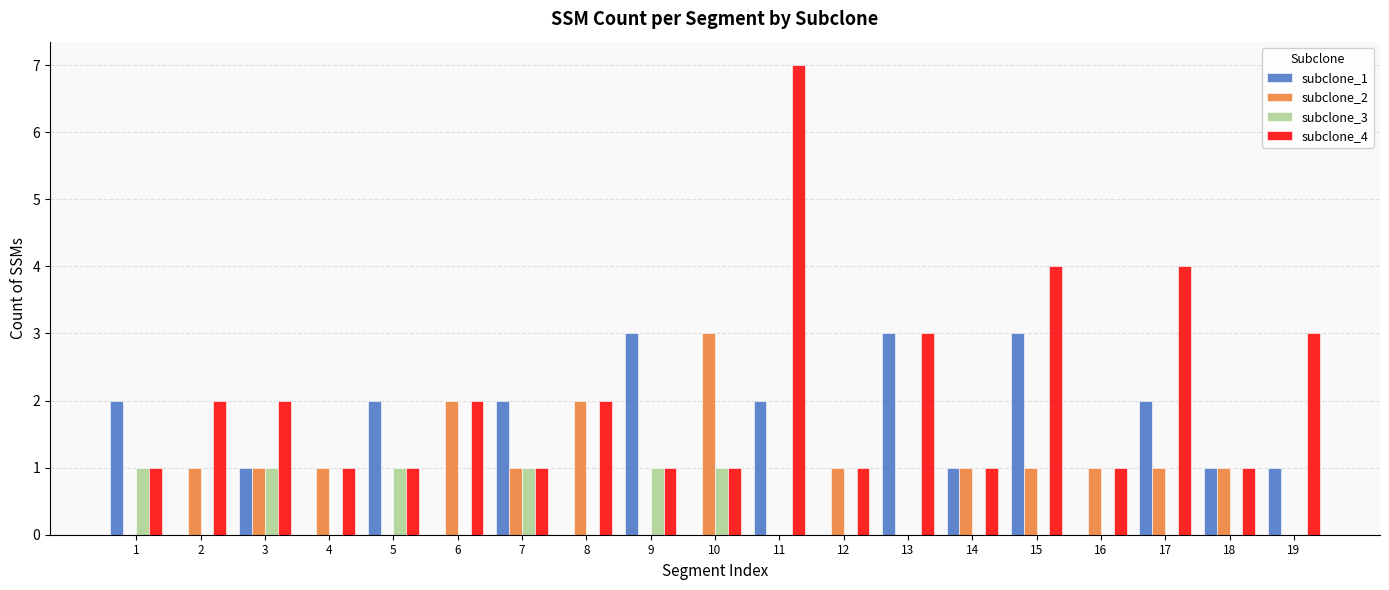

What is the maximum value shown in the chart?

7